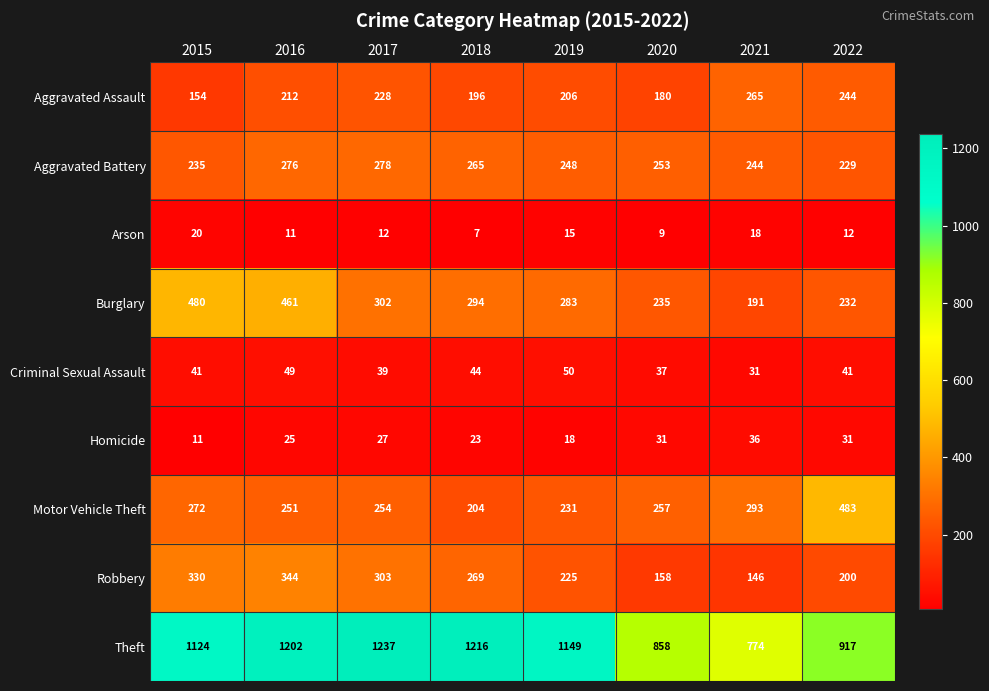

At how many categories does at least one series exceed 1003?

5